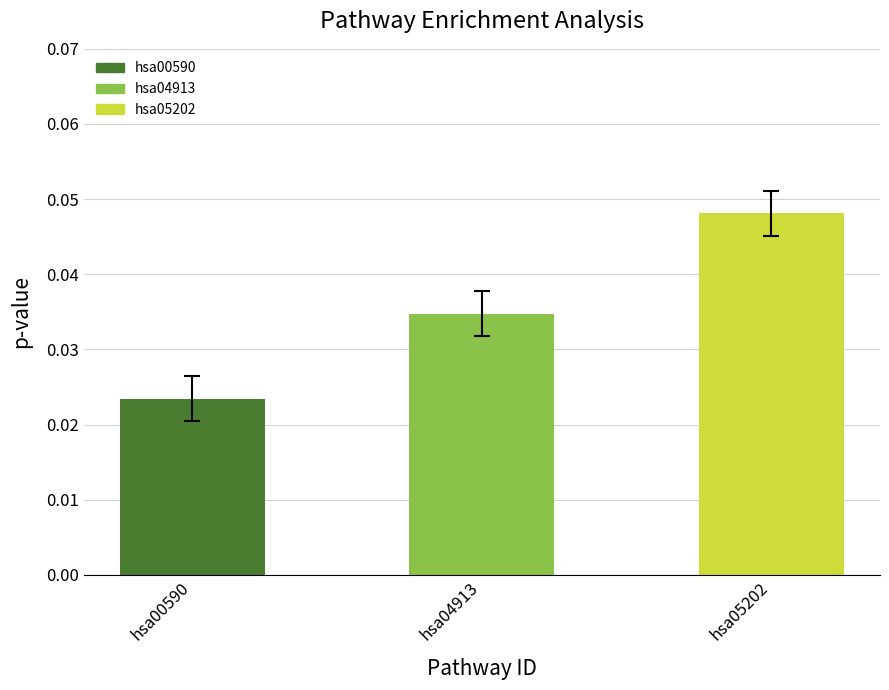

Which category has the highest value across all series?

hsa05202